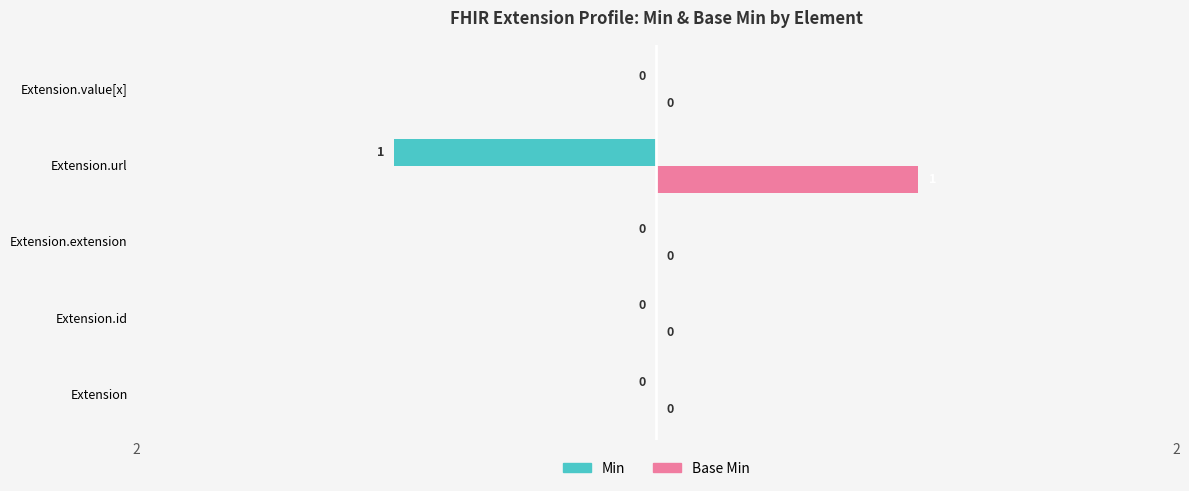

True or false: Base Min has a value of 1 at Extension.value[x].

False